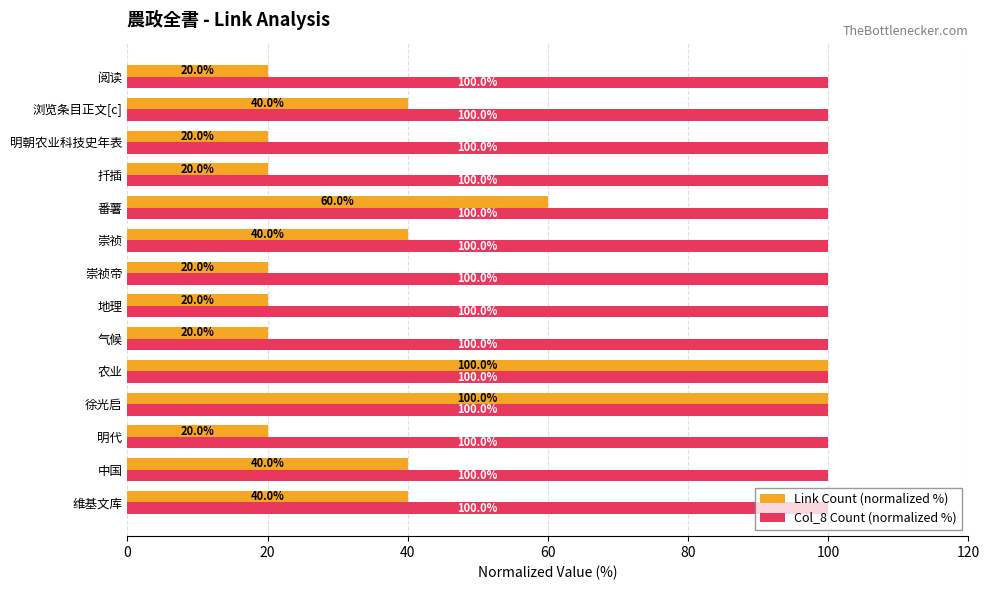

What is the minimum value shown in the chart?

20